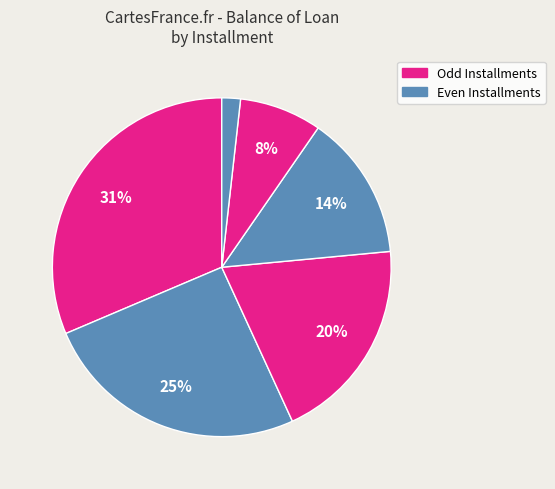

Does any single category account for the majority?

No